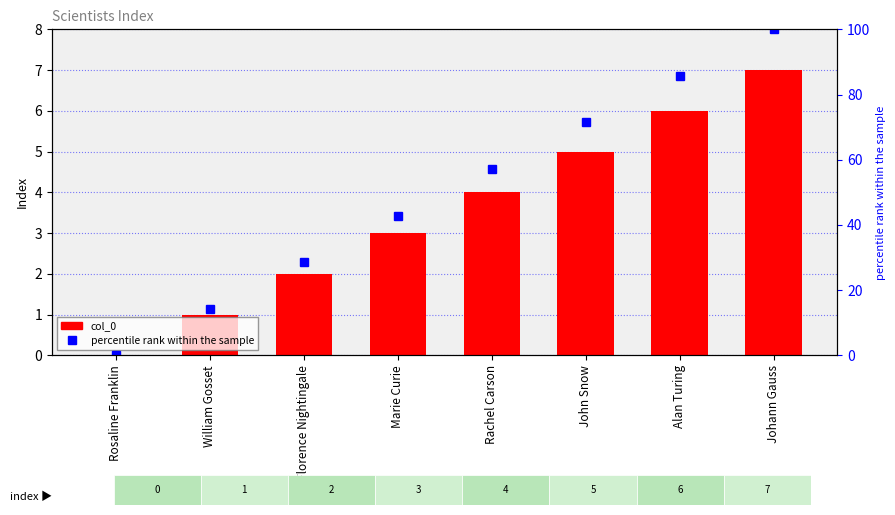

Reading right to left, extract all data points from this chart.

col_0: Johann Gauss=7.0	Alan Turing=6.0	John Snow=5.0	Rachel Carson=4.0	Marie Curie=3.0	Florence Nightingale=2.0	William Gosset=1.0	Rosaline Franklin=0.0
percentile rank within the sample: Johann Gauss=100.0	Alan Turing=85.7	John Snow=71.4	Rachel Carson=57.1	Marie Curie=42.9	Florence Nightingale=28.6	William Gosset=14.3	Rosaline Franklin=0.0